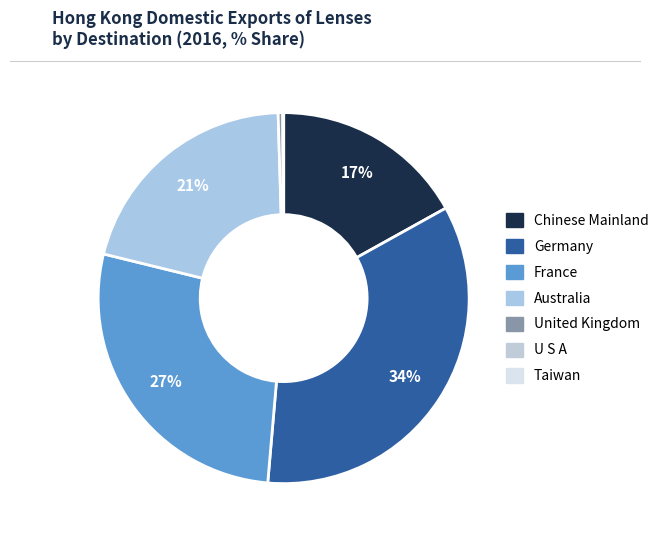

Count the number of slices in the pie.

7